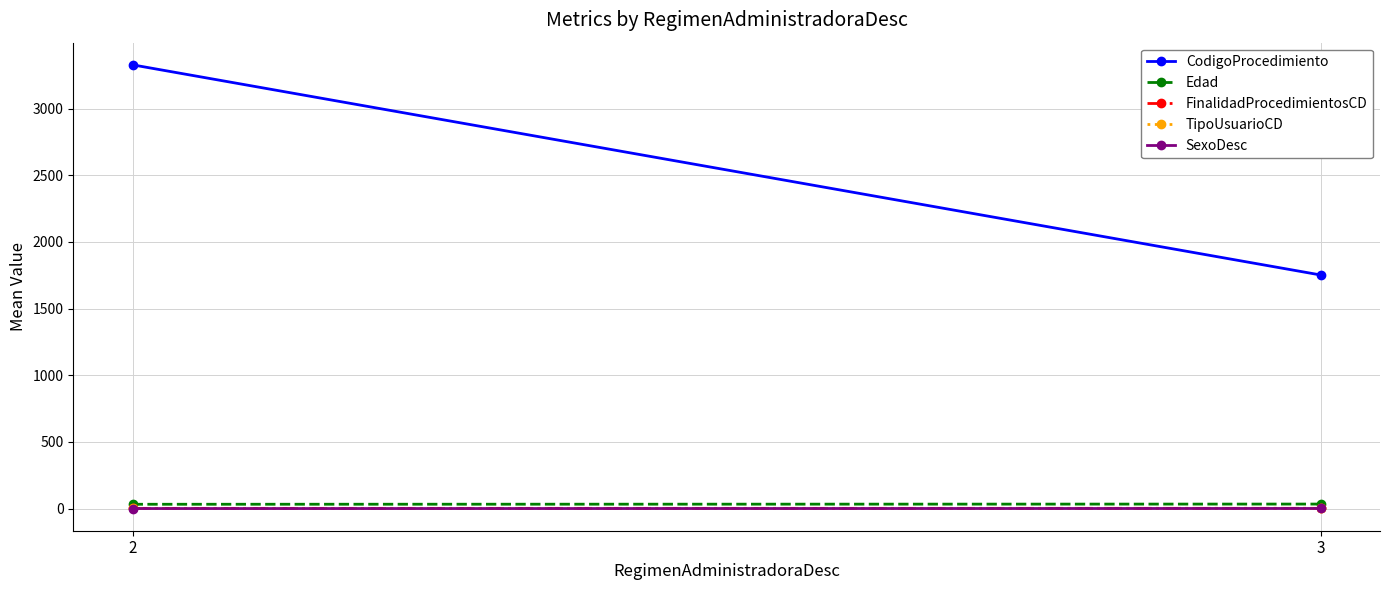

The value of CodigoProcedimiento at 3 is 2719.6. True or false?

False